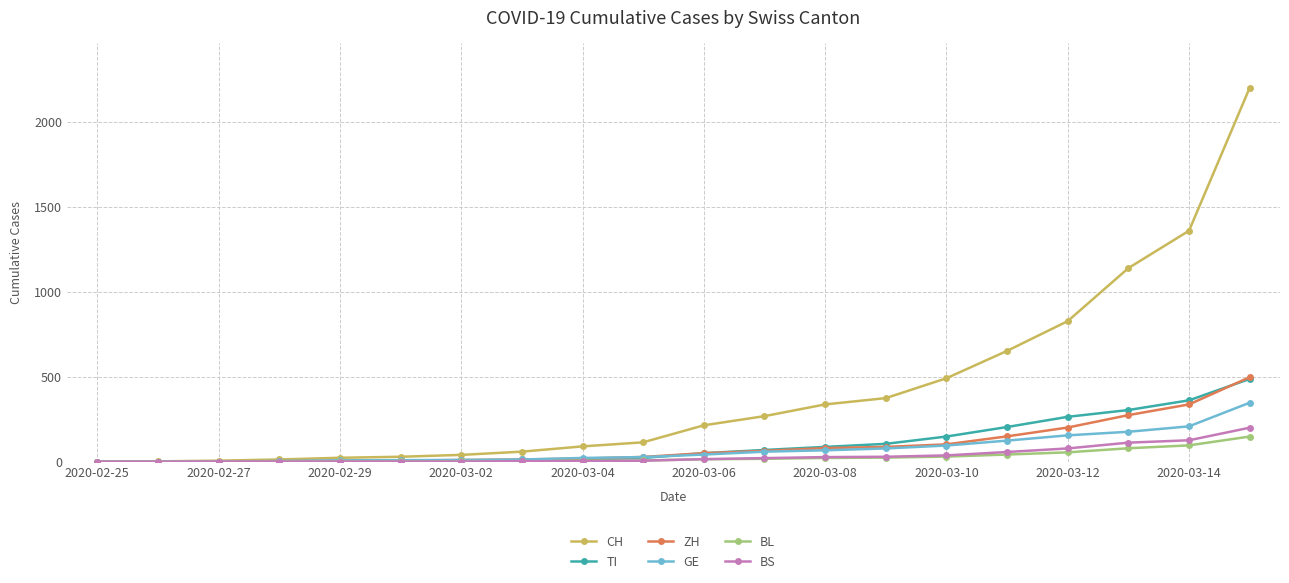

At how many categories does at least one series exceed 1233?

2